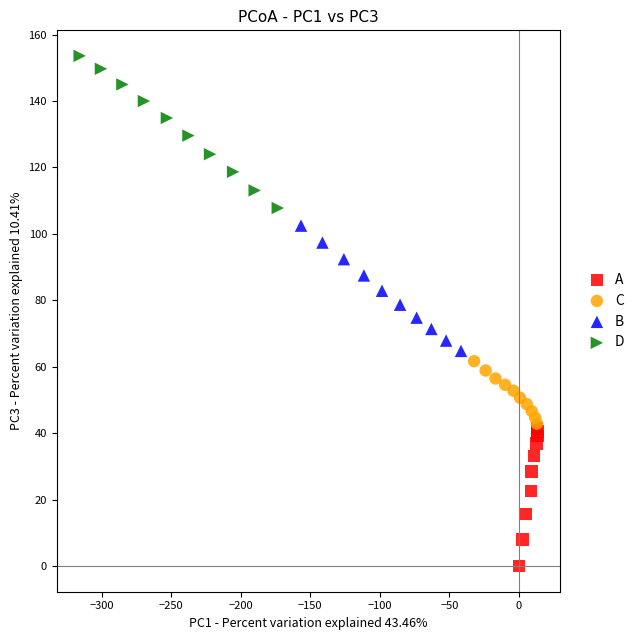

What are all the series names shown in the legend?

A, C, B, D